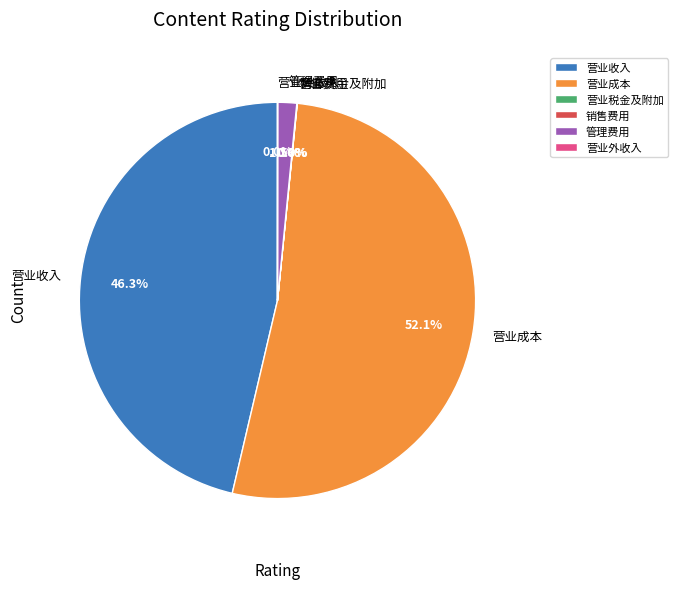

Is the sum of 营业成本 and 管理费用 greater than half?

Yes